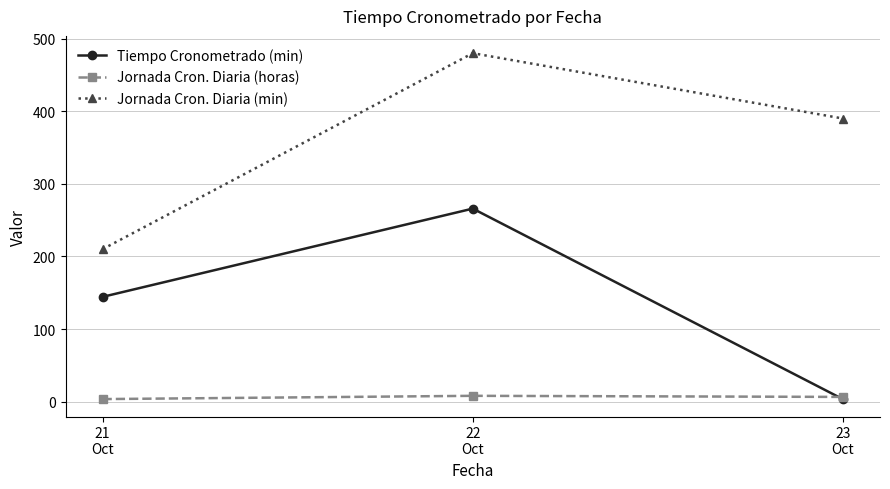

How many Jornada Cron. Diaria (horas) values are between 3 and 8?

3